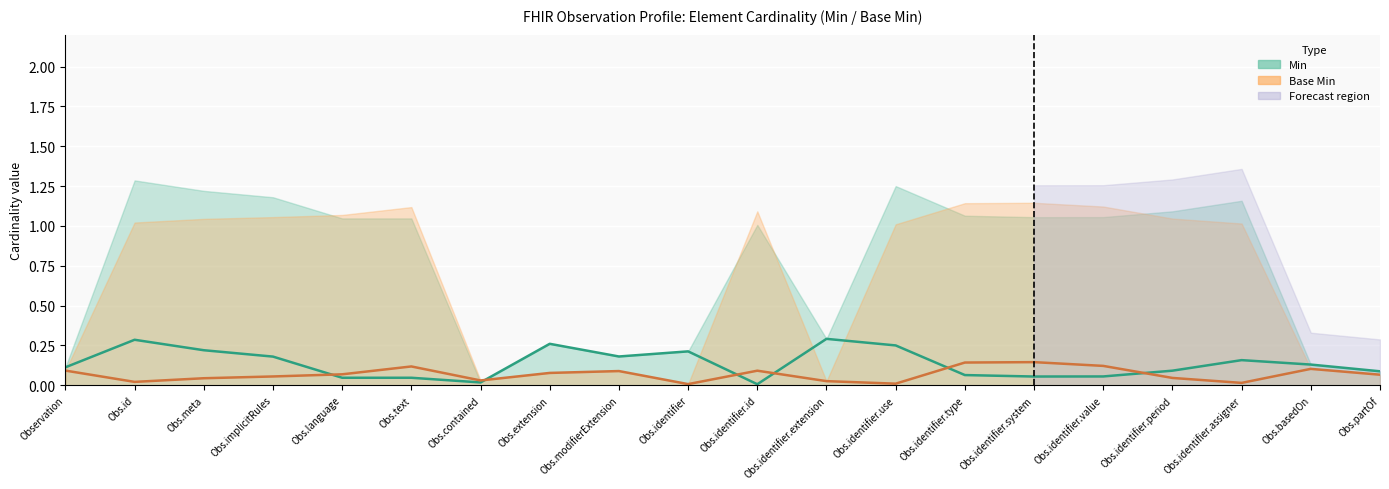

What is the average value of the Base Min series?

0.1